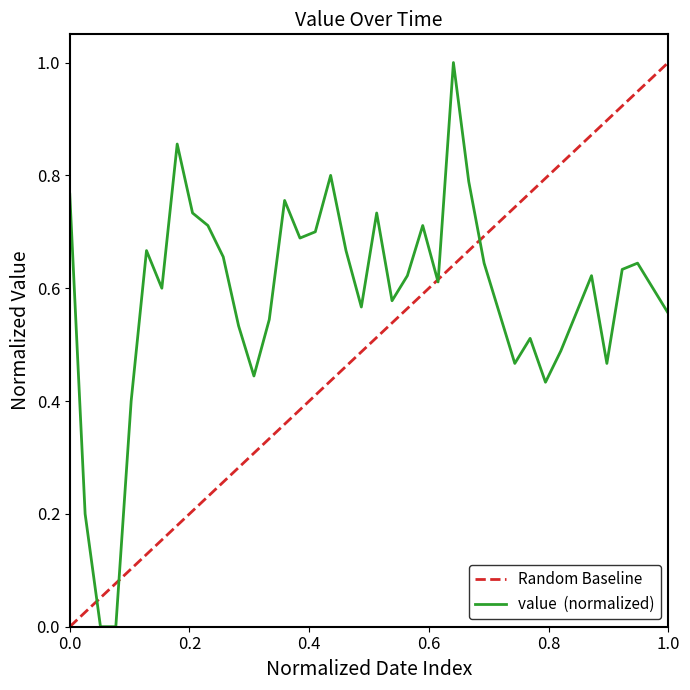

Reading left to right, transcribe all the data shown in this chart.

0.8	0.2	0.0	0.0	0.4	0.7	0.6	0.9	0.7	0.7	0.7	0.5	0.4	0.5	0.8	0.7	0.7	0.8	0.7	0.6	0.7	0.6	0.6	0.7	0.6	1.0	0.8	0.6	0.6	0.5	0.5	0.4	0.5	0.6	0.6	0.5	0.6	0.6	0.6	0.6